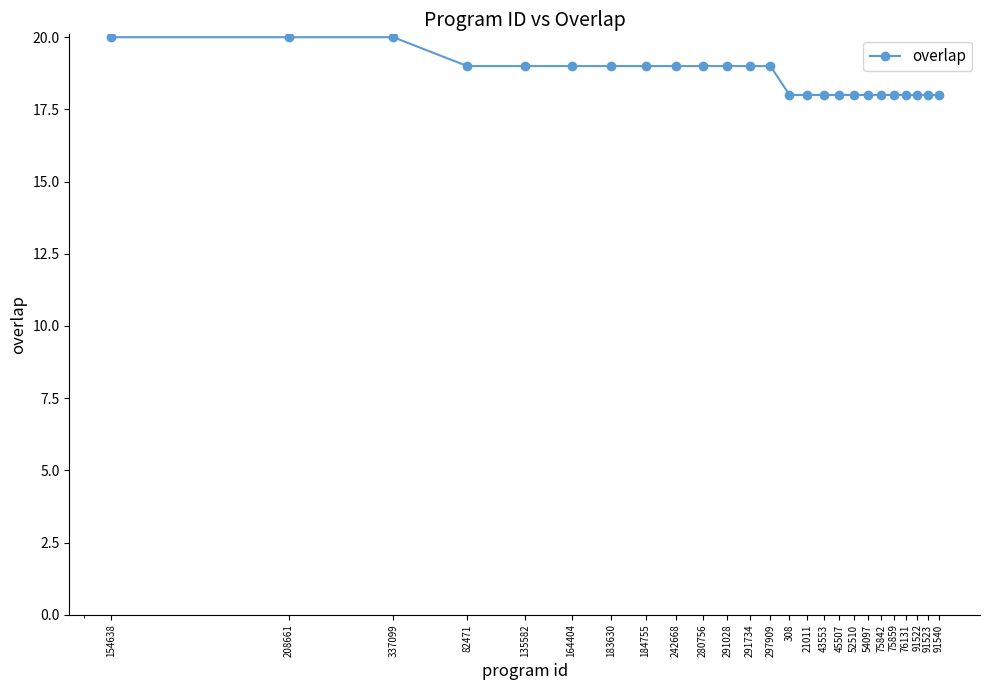

What is the value of the 5th point from the left?

19